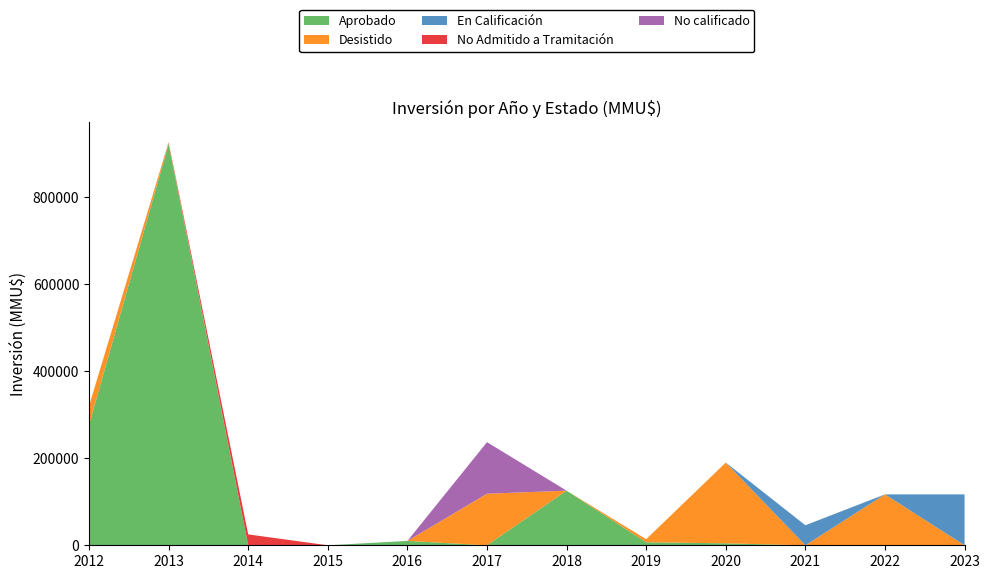

Reading left to right, extract all data points from this chart.

Aprobado: 2012=277000	2013=922300	2014=10	2015=0	2016=10000	2017=0	2018=125526	2019=7000	2020=4500	2021=0	2022=0	2023=0
Desistido: 2012=43230	2013=2750	2014=0	2015=0	2016=0	2017=118526	2018=0	2019=7000	2020=185580	2021=0	2022=117000	2023=0
En Calificación: 2012=0	2013=0	2014=0	2015=0	2016=0	2017=0	2018=0	2019=0	2020=0	2021=46000	2022=0	2023=117000
No Admitido a Tramitación: 2012=0	2013=1250	2014=25000	2015=0	2016=0	2017=0	2018=0	2019=0	2020=0	2021=0	2022=0	2023=0
No calificado: 2012=0	2013=0	2014=0	2015=0	2016=0	2017=118526	2018=0	2019=0	2020=0	2021=0	2022=0	2023=0